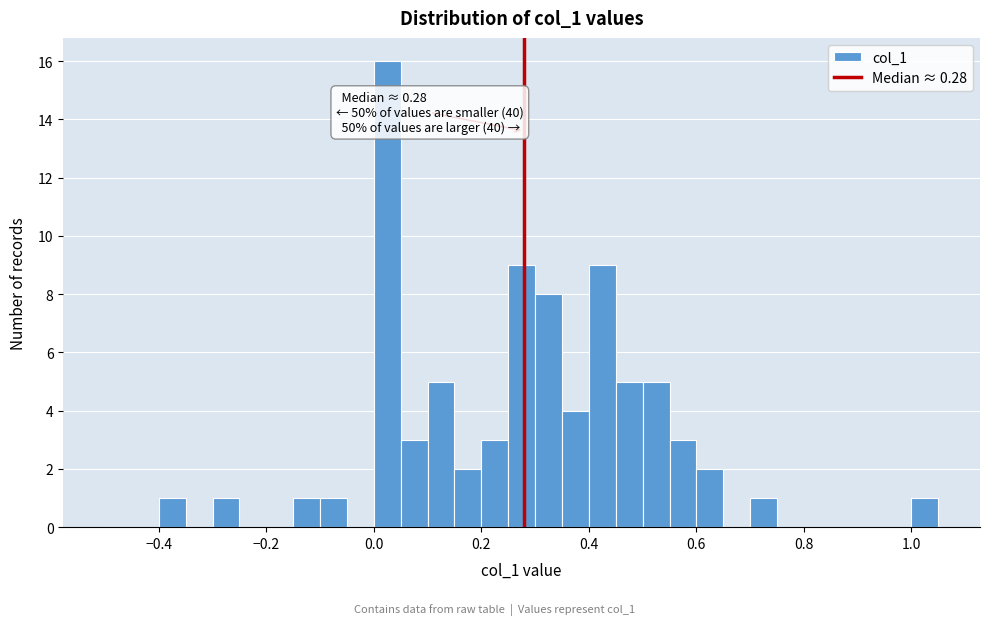

Around what value on the x-axis is the tallest bar? Give the approximate position of its centre, as read against the axis.

0.02